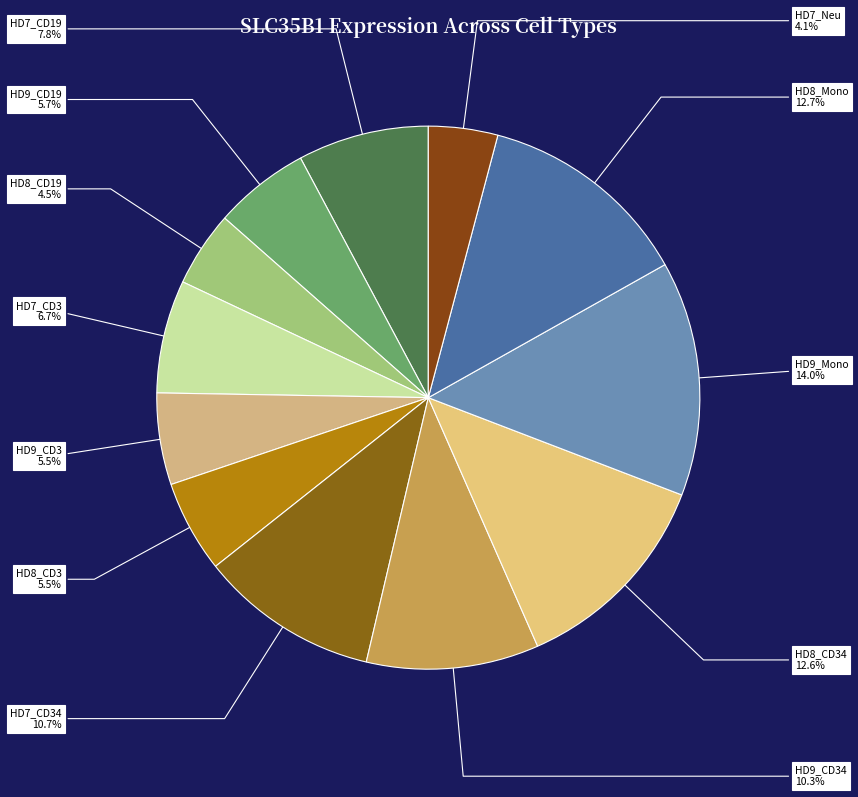

How many segments does this pie chart have?

12